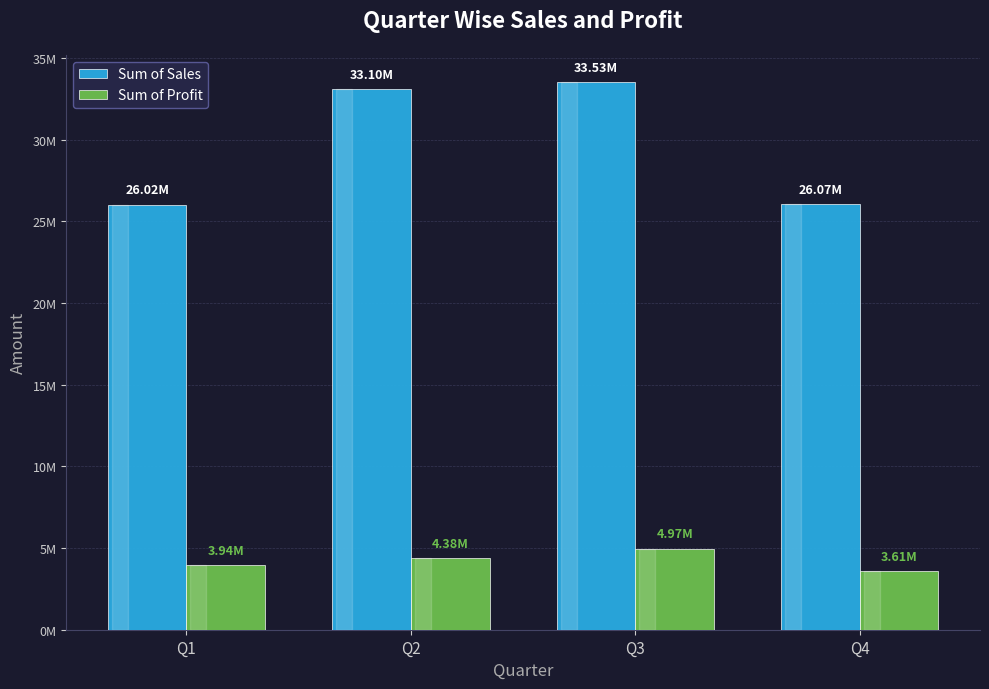

Does the chart contain any negative values?

No